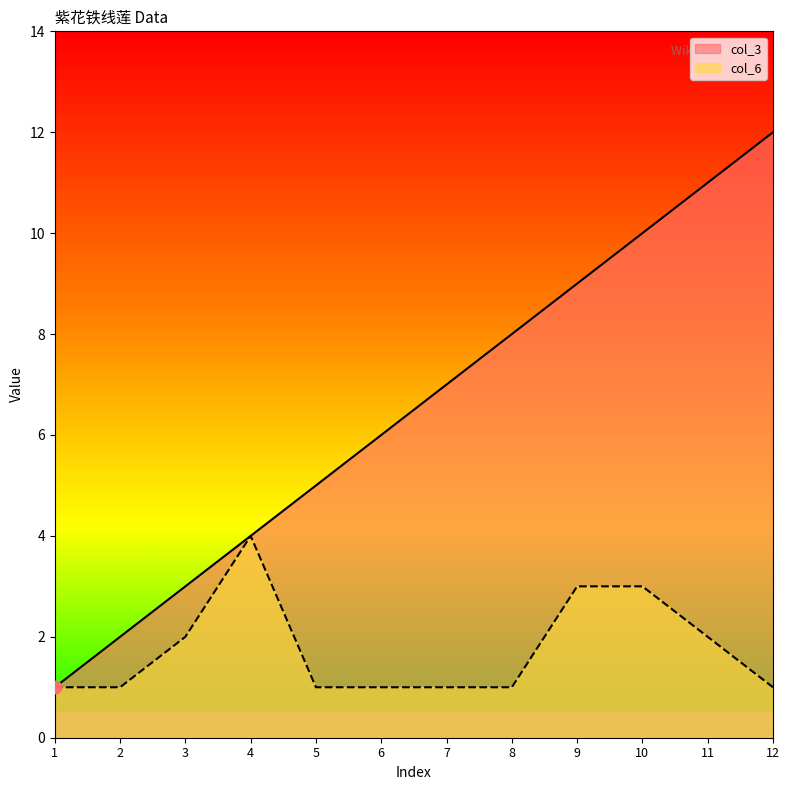

At how many categories does at least one series exceed 8?

4